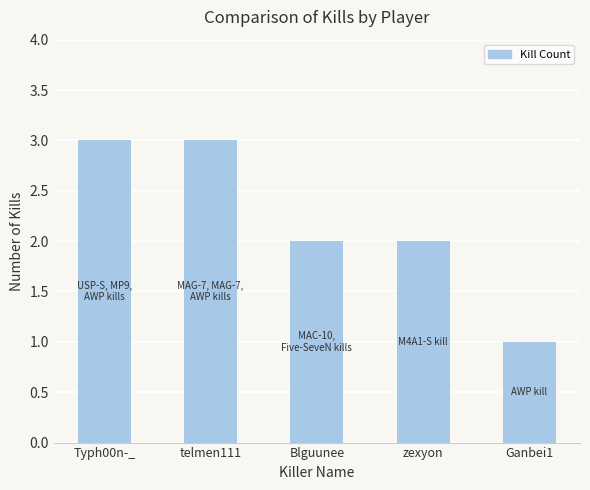

Reading right to left, list all the values displayed in this chart.

Ganbei1=1	zexyon=2	Blguunee=2	telmen111=3	Typh00n-_=3